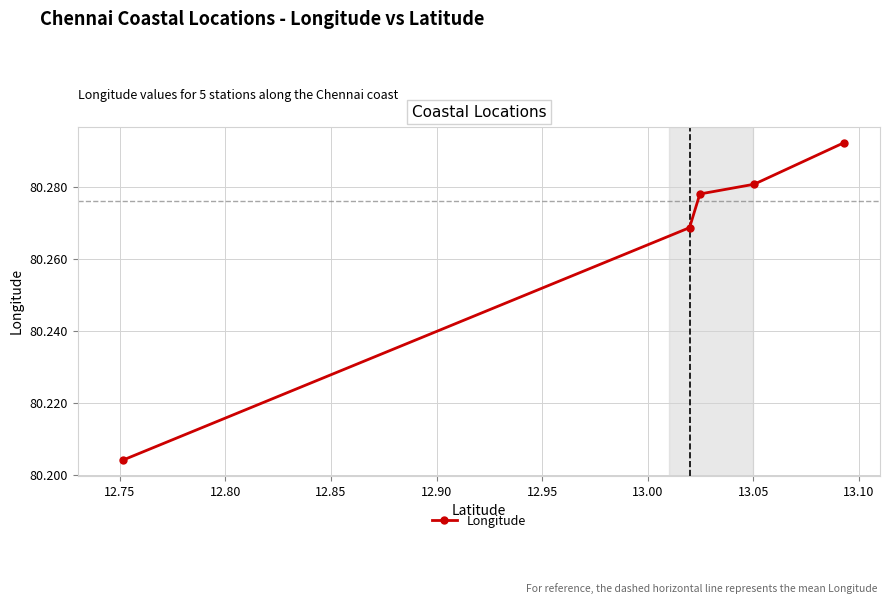

How many values are between 80 and 81?

5